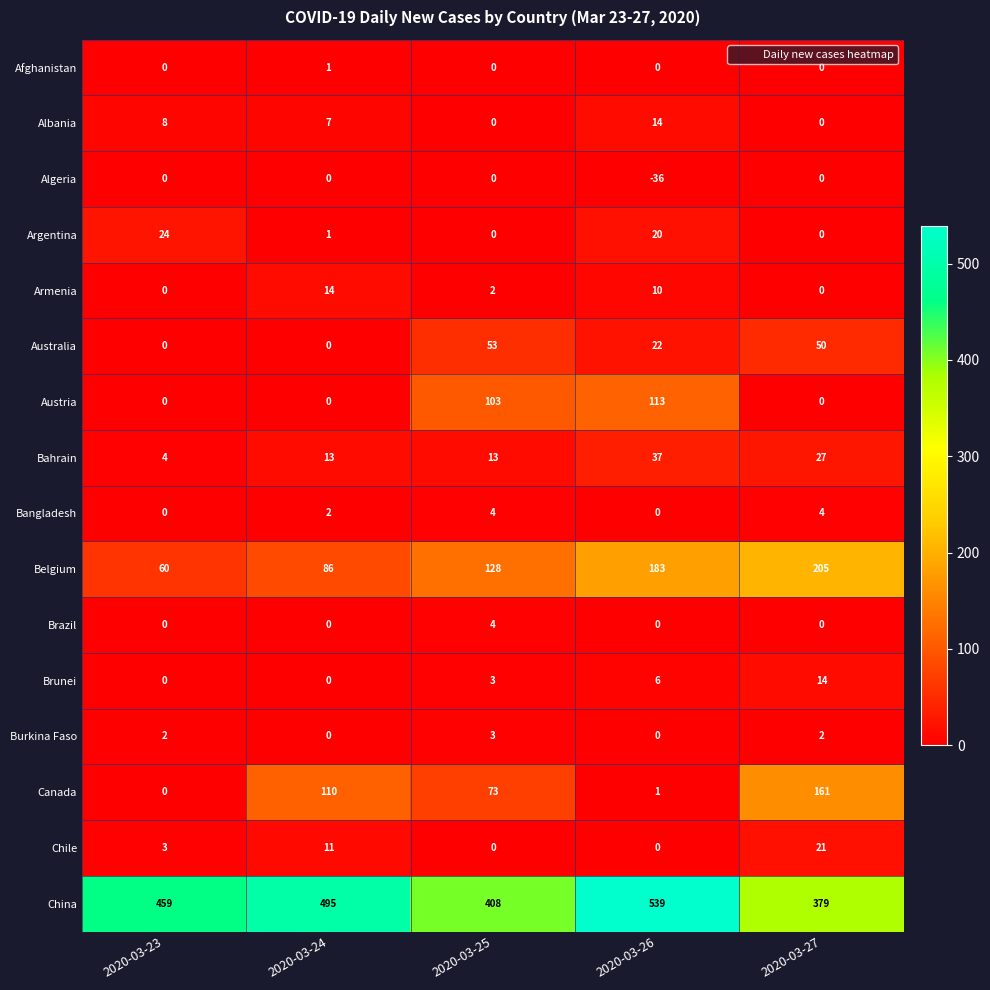

What is the minimum value shown in the chart?

-36